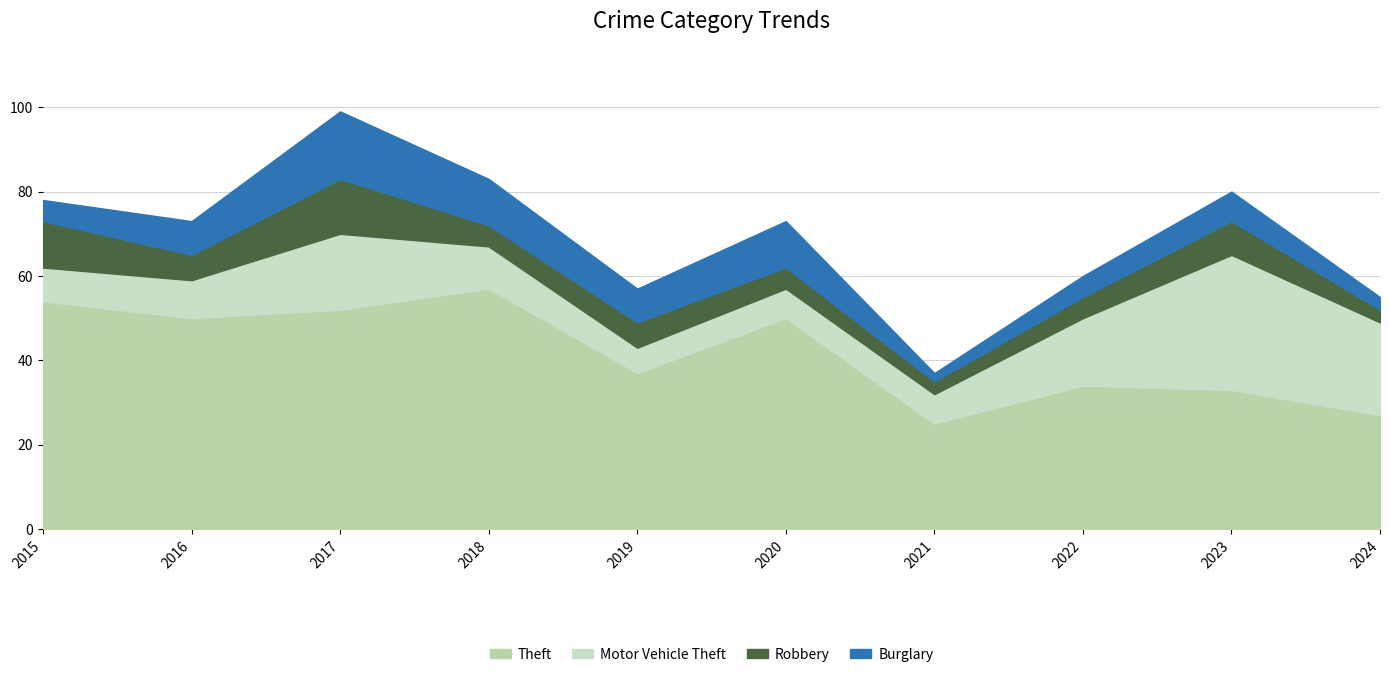

Does the chart display data point markers on the line(s)?

No